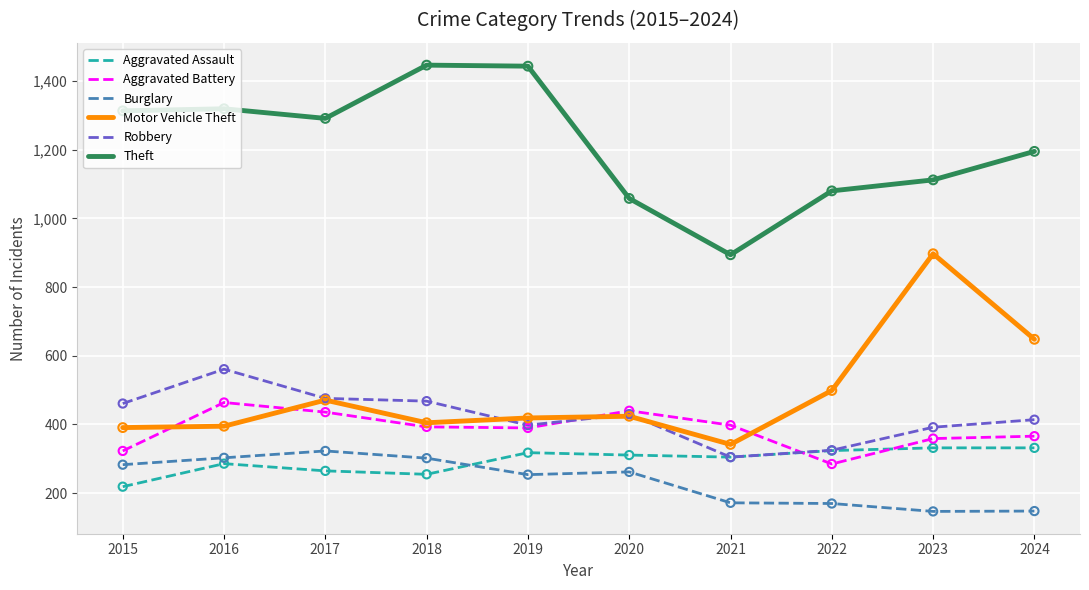

What are all the series names shown in the legend?

Aggravated Assault, Aggravated Battery, Burglary, Motor Vehicle Theft, Robbery, Theft